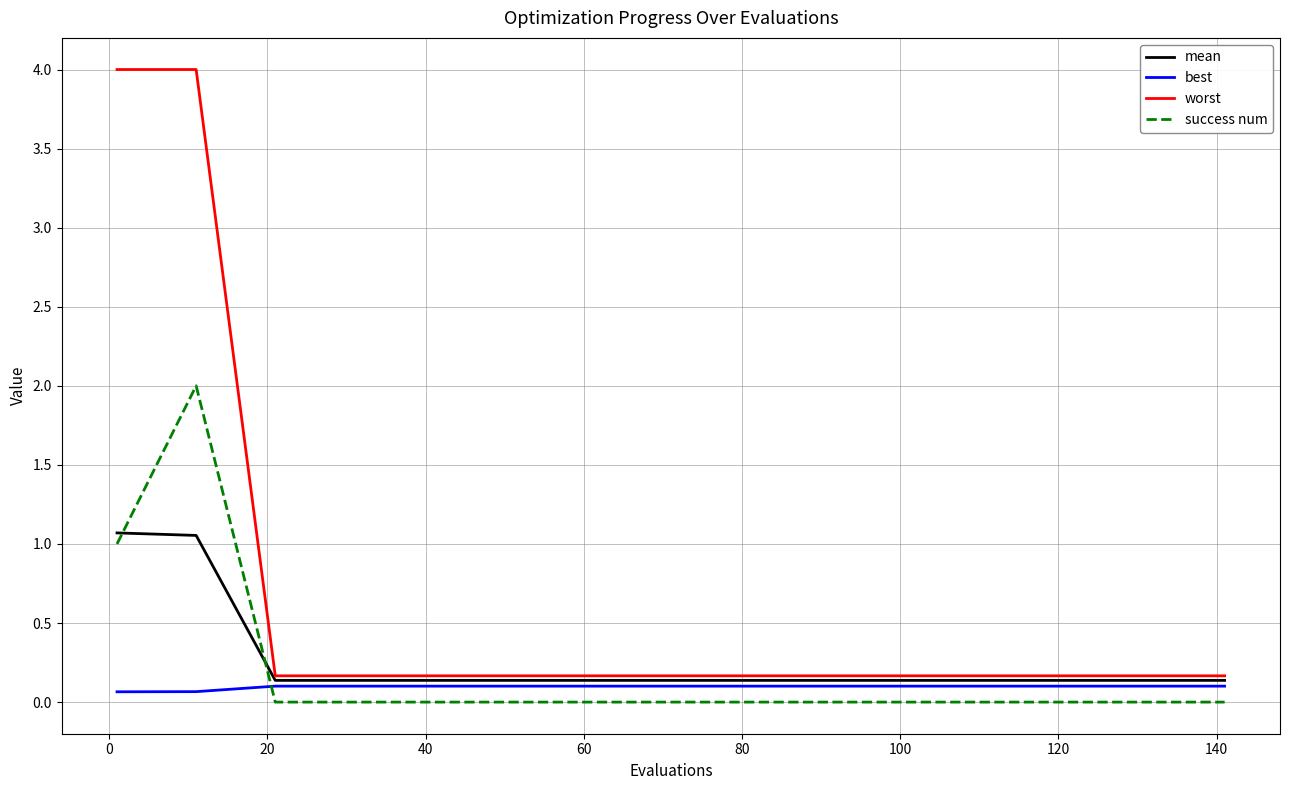

How many lines are shown in the chart?

4